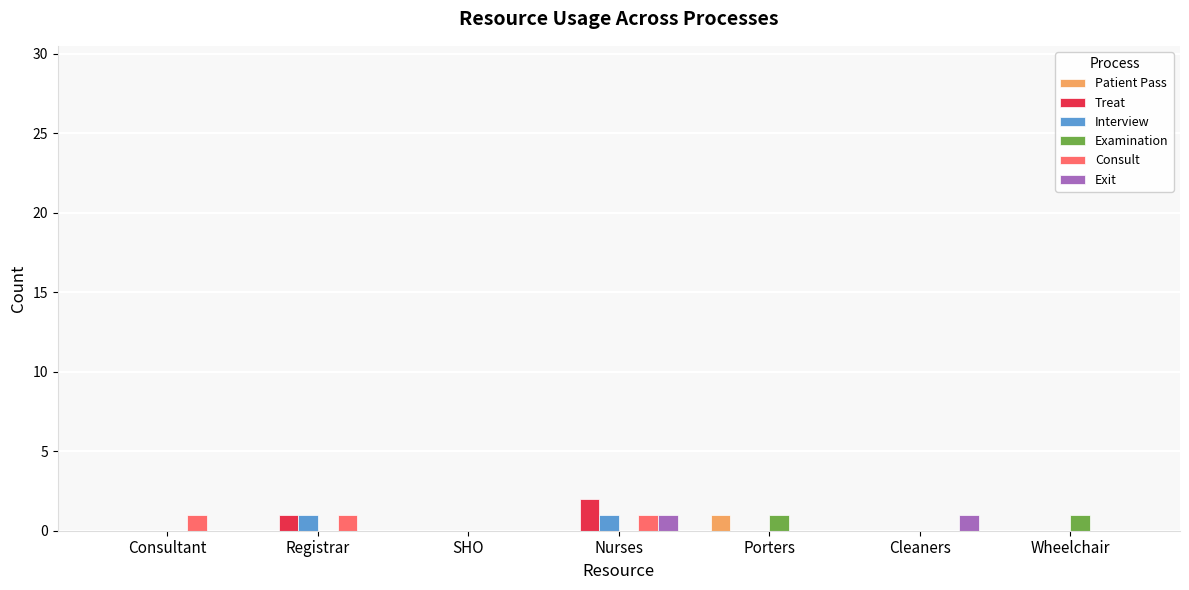

True or false: Treat has a value of 1 at Nurses.

False